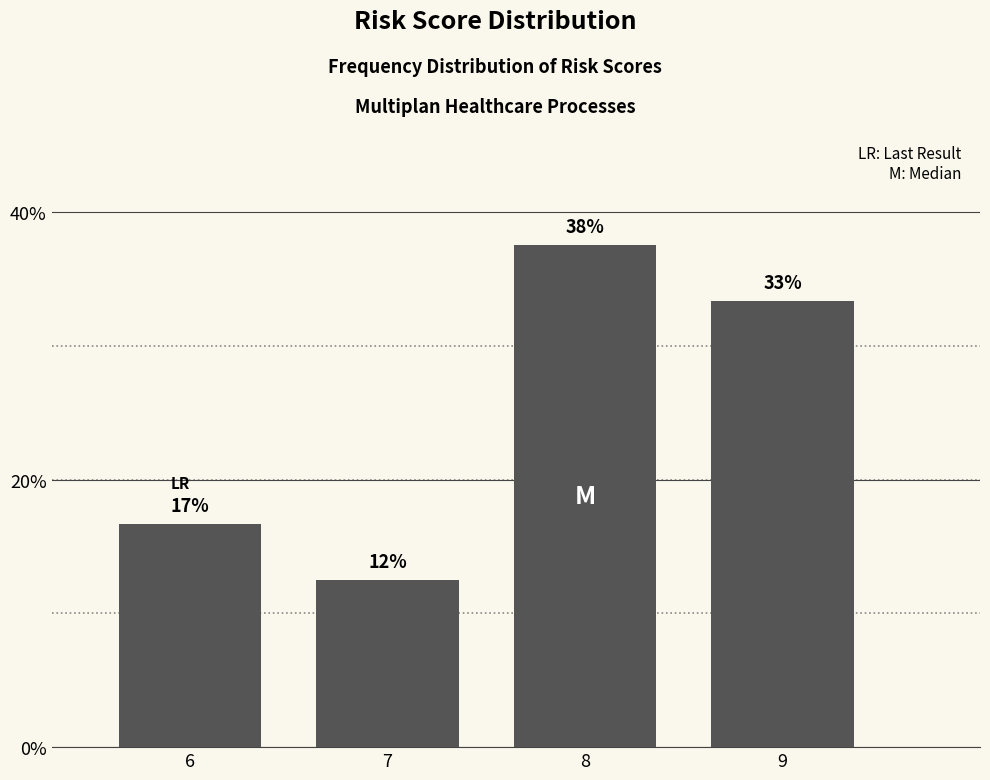

How many bars are there in total?

4